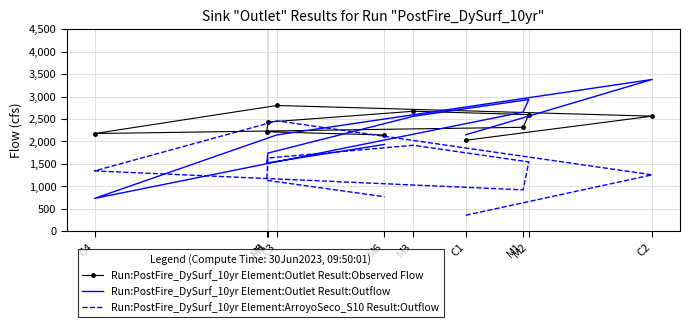

What is the smallest value displayed?

357